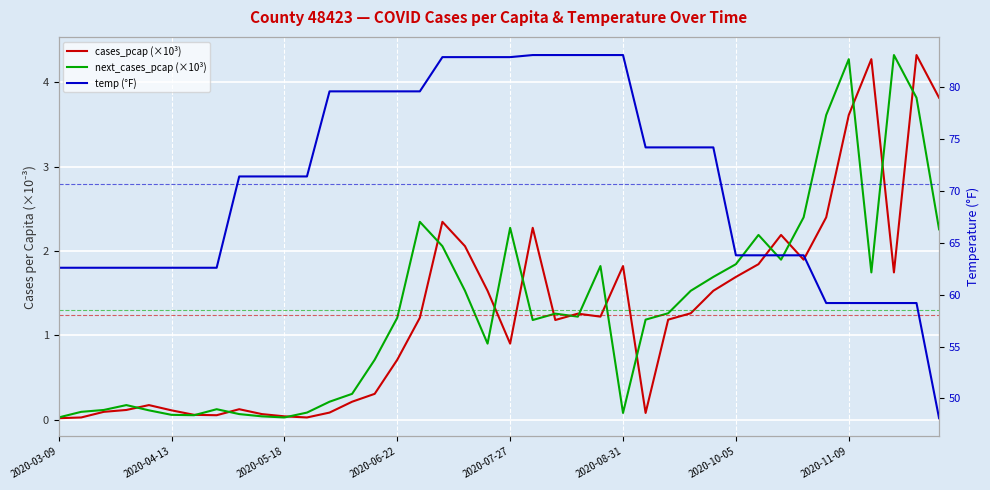

At which category is the sum across all series the highest?

17